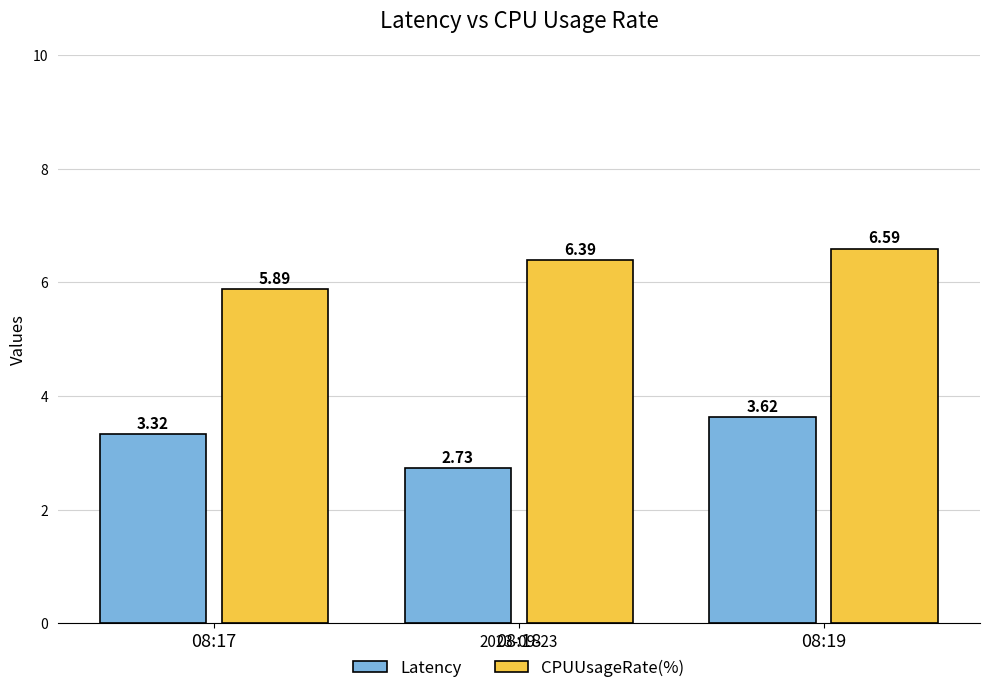

How many groups of bars are there?

3